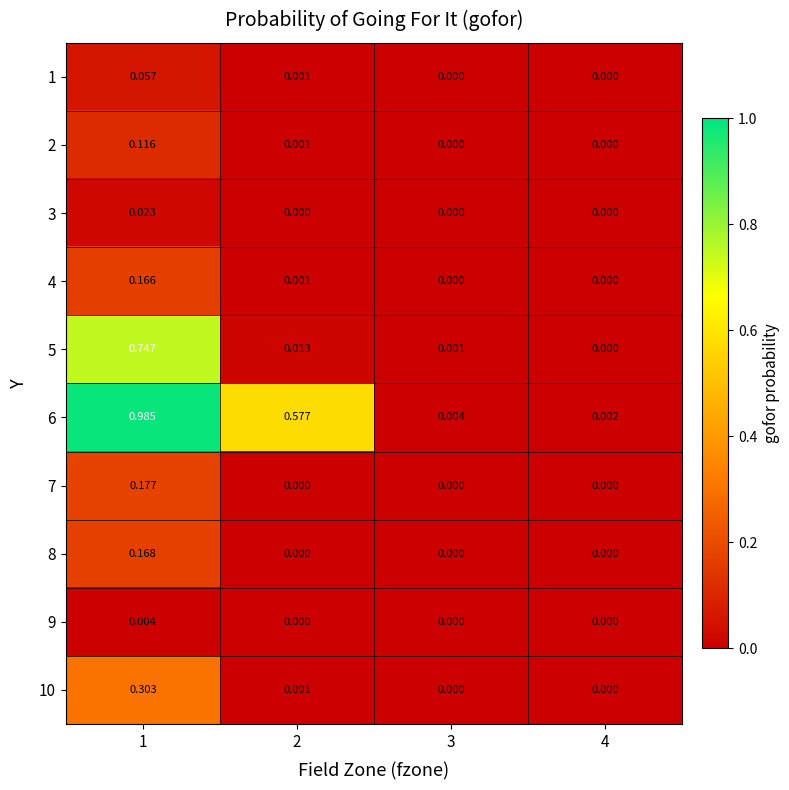

How many categories are shown in the chart?

4